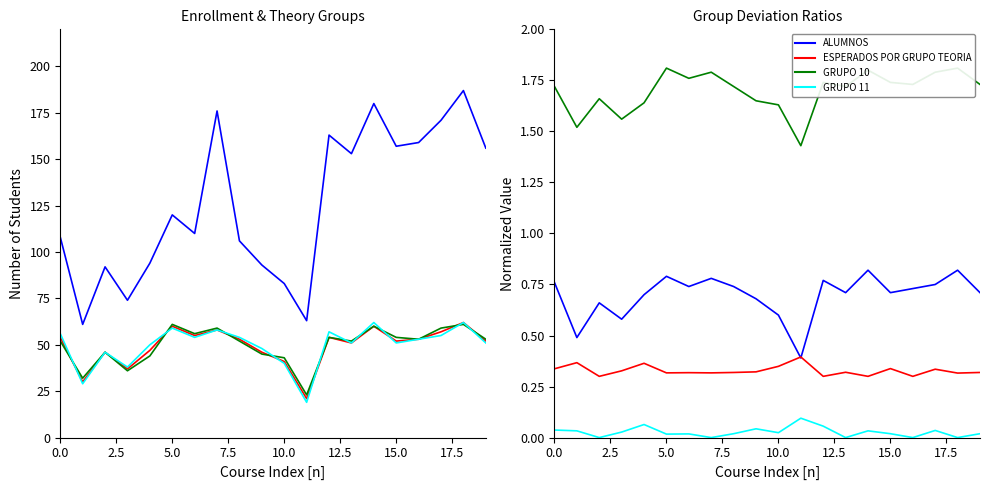

Which series changed the most between 2.5 and 5.0?

ALUMNOS